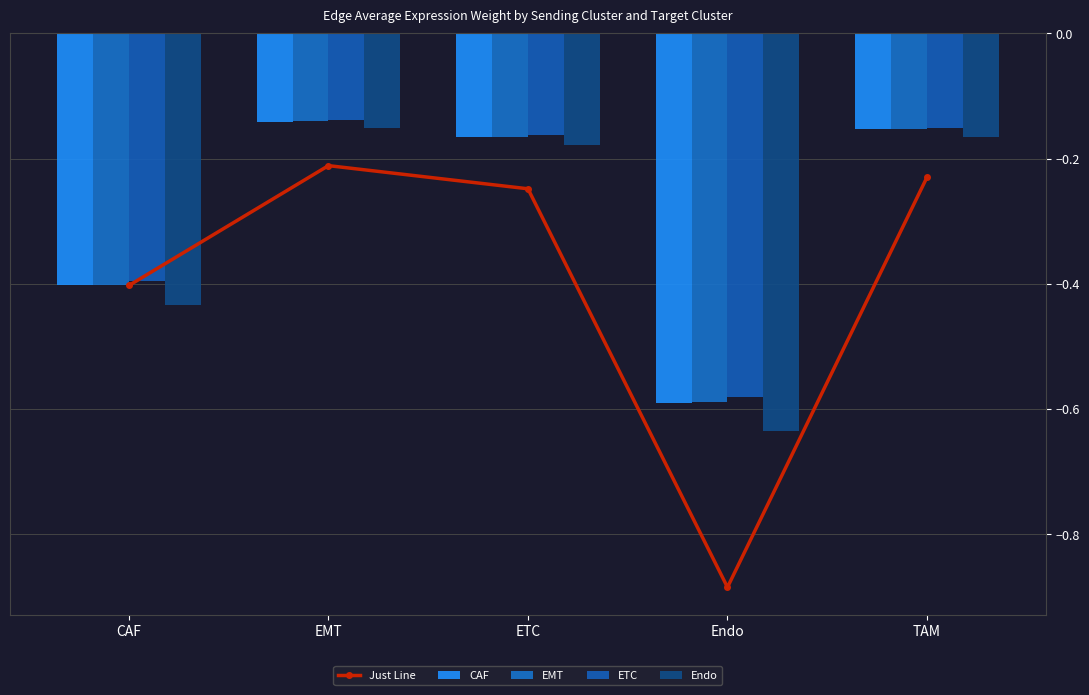

What is the value of the Just Line point at the 1st from the left?

-0.4